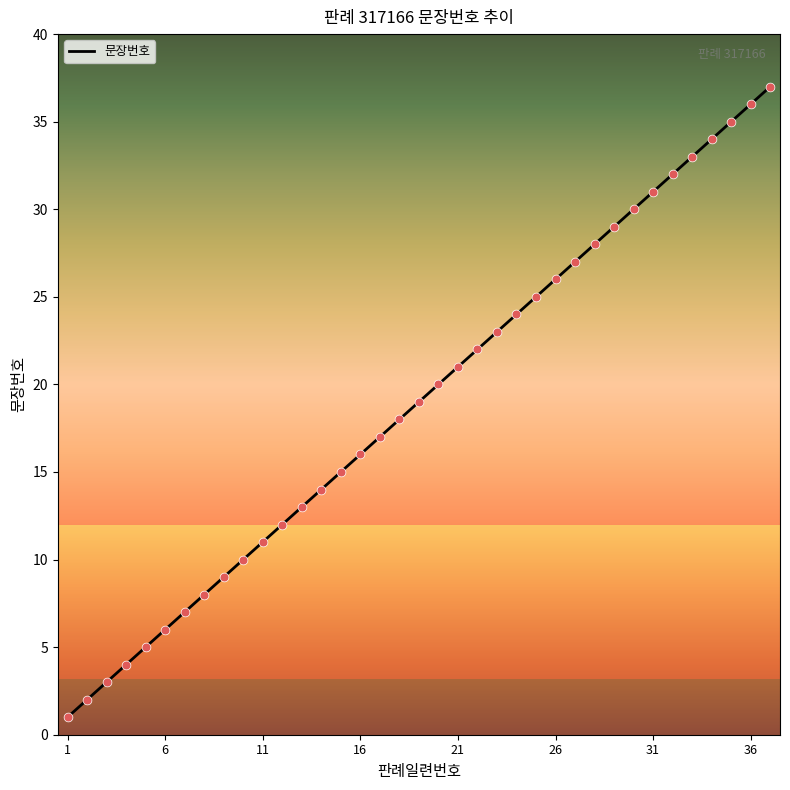

What is the difference between the maximum and minimum values?

36